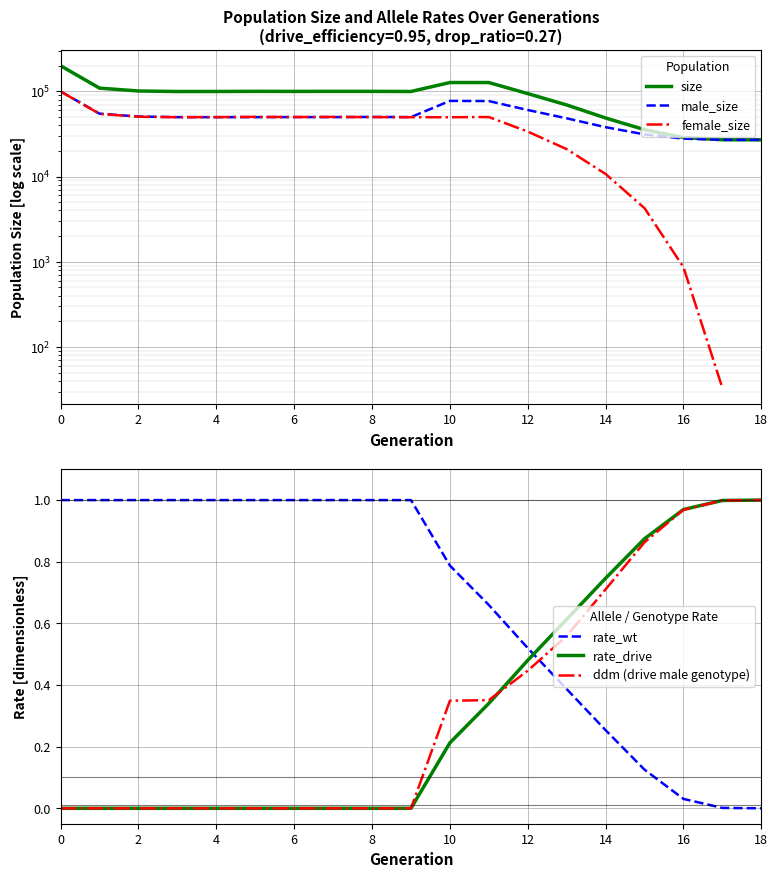

Is it true that rate_wt equals 1.3 at 10?

False